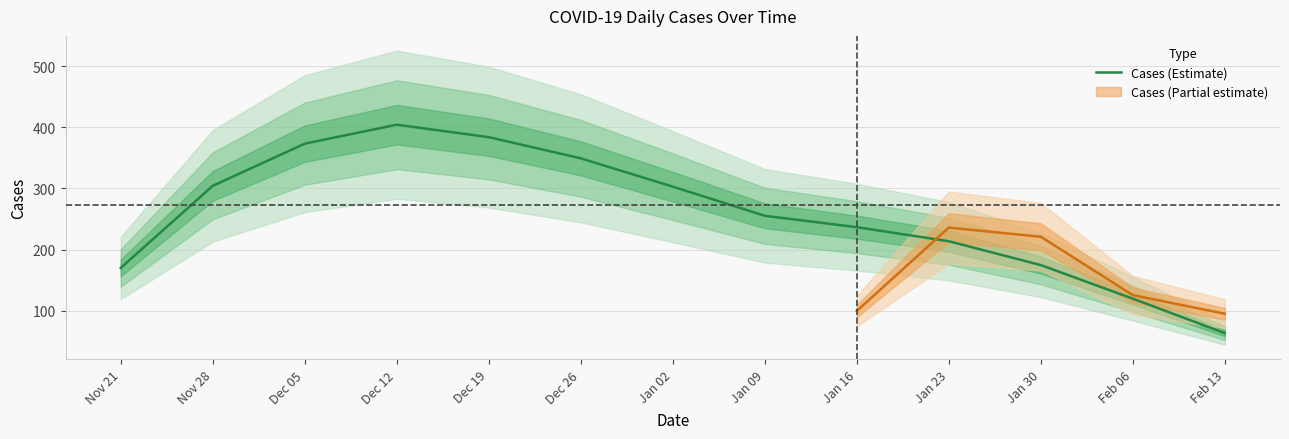

Reading right to left, transcribe all the data shown in this chart.

63.3	119.7	174.7	213.7	236.7	255.3	303.0	349.3	384.0	404.3	373.3	304.3	170.0